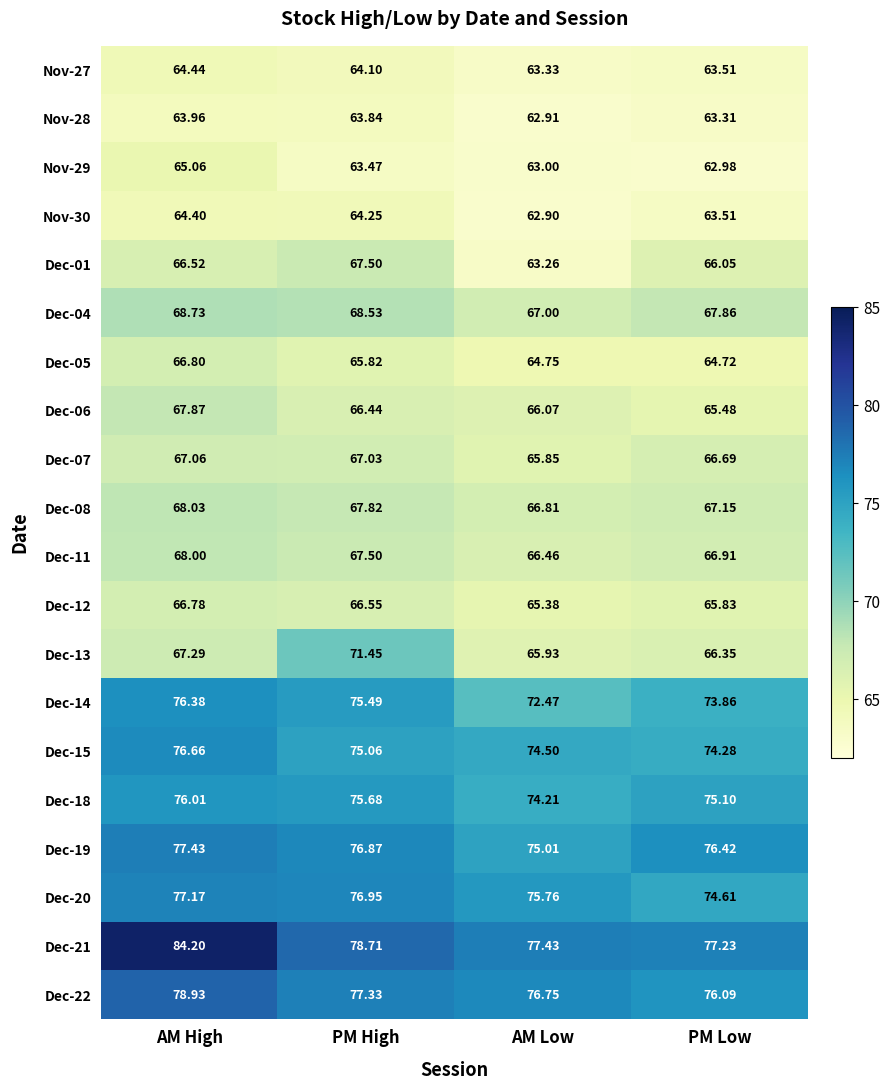

At how many categories does at least one series exceed 81?

1